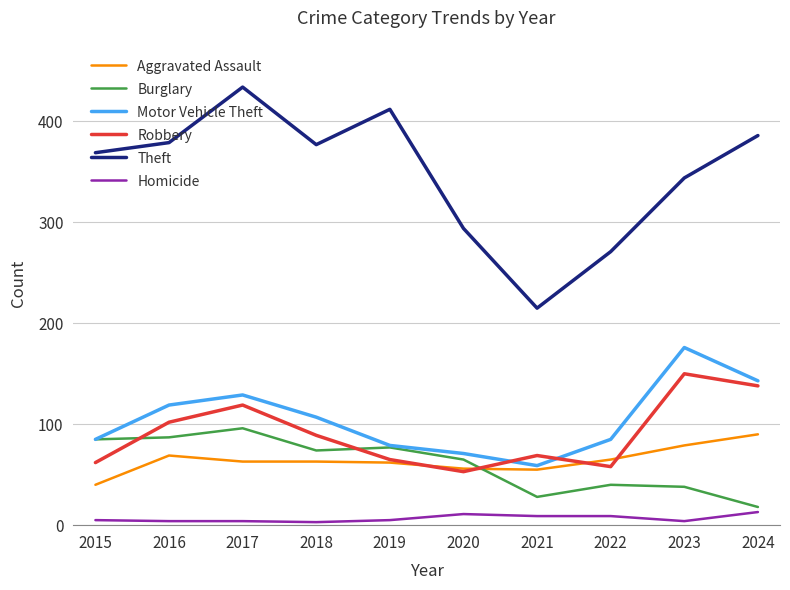

Does the chart have visible grid lines?

Yes